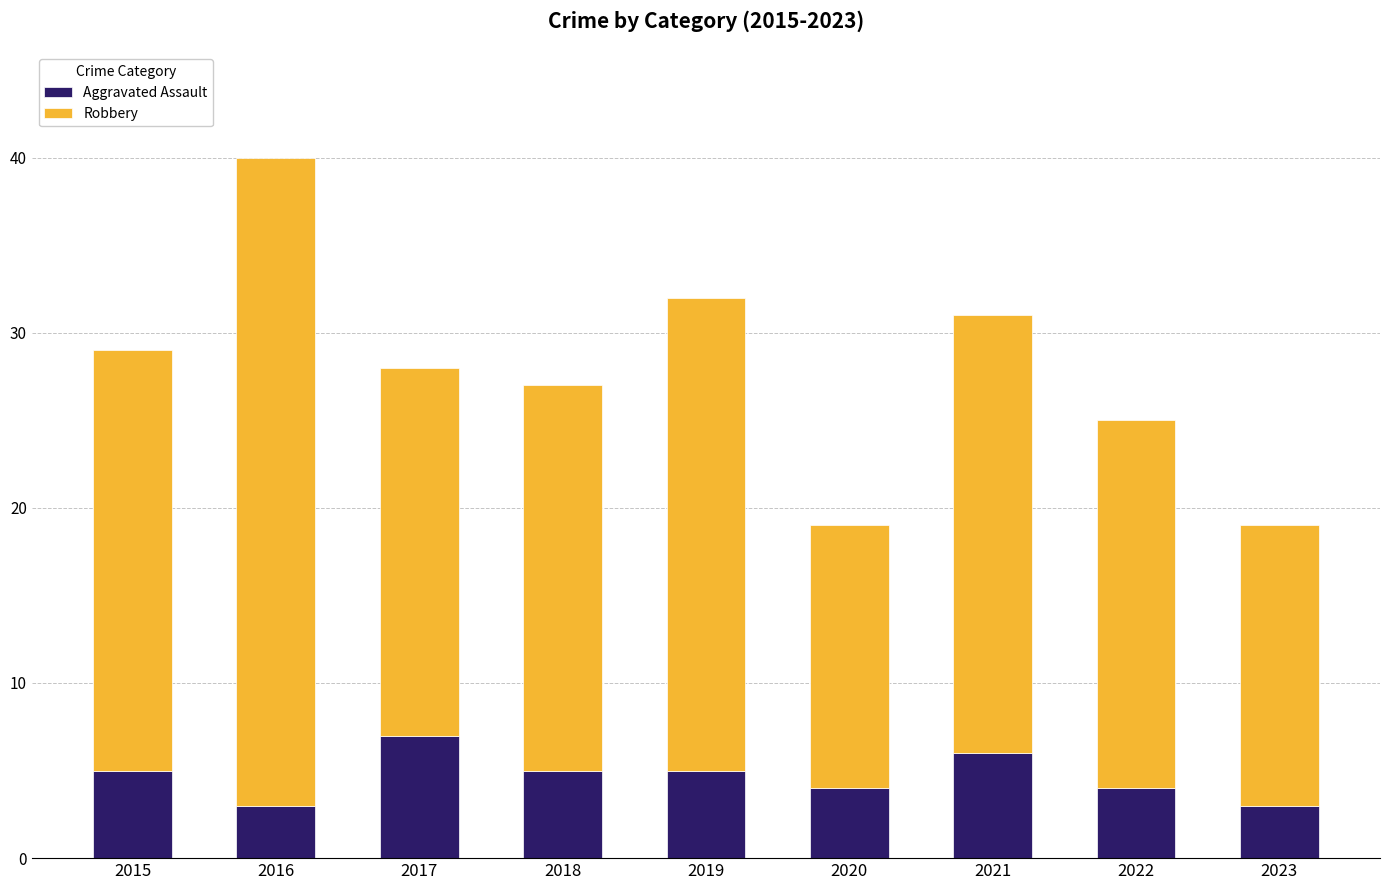

Read the Aggravated Assault value at 2017.

7